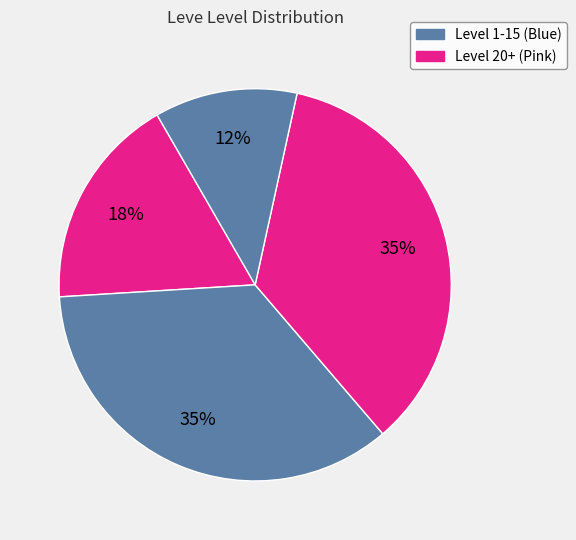

How many slices are in this pie chart?

4